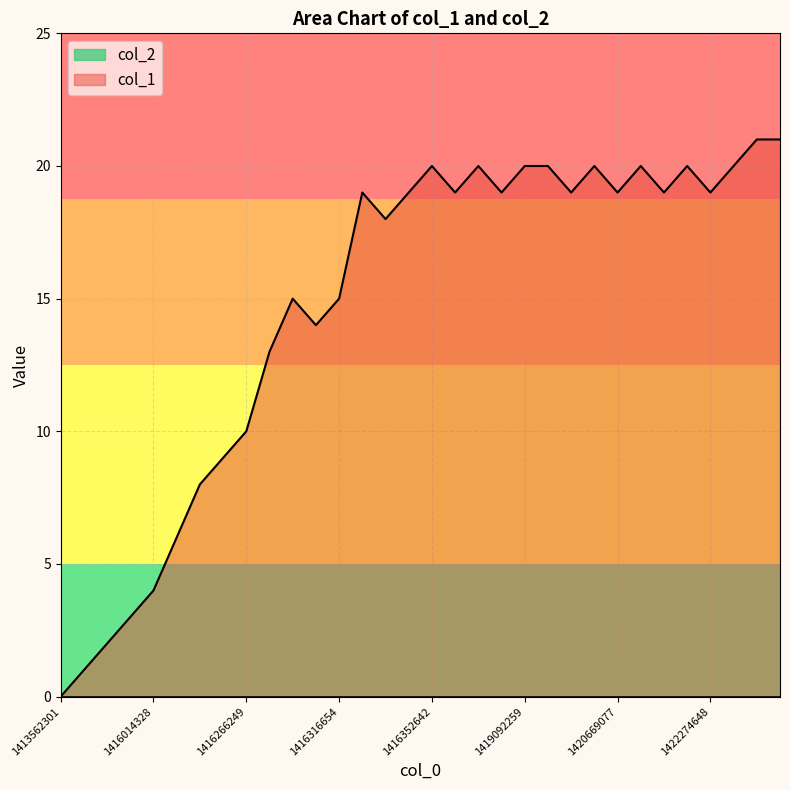

Which series has the widest spread of values?

col_1